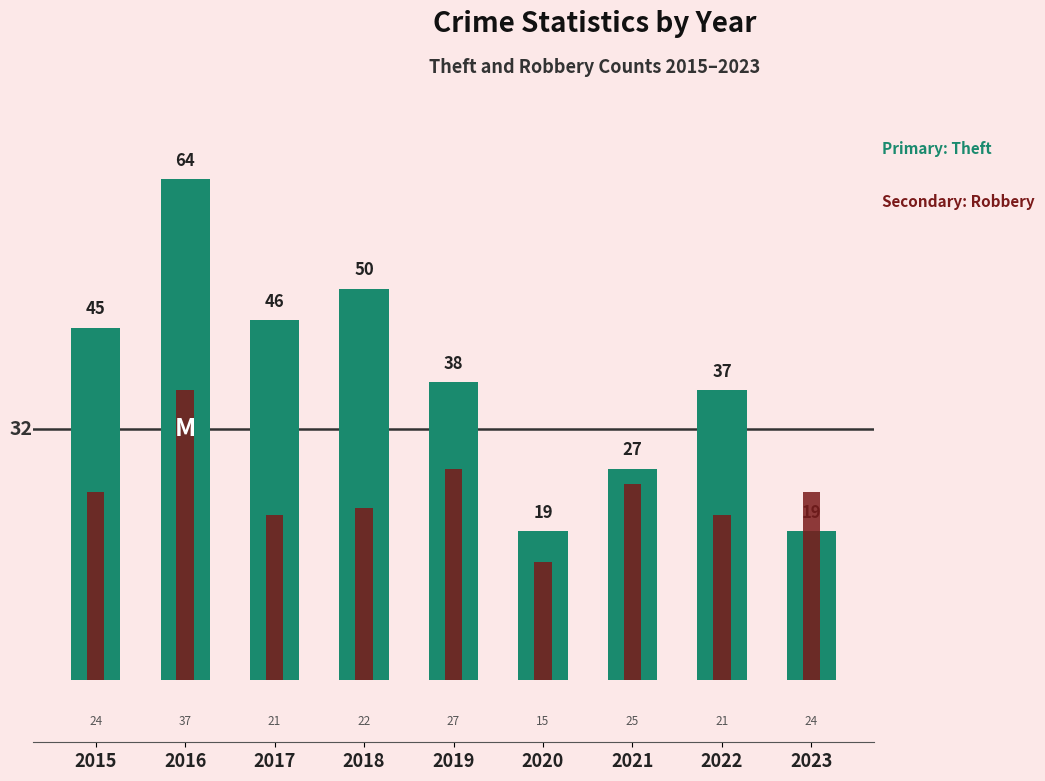

Between 2017 and 2020, which series saw the biggest shift?

Theft